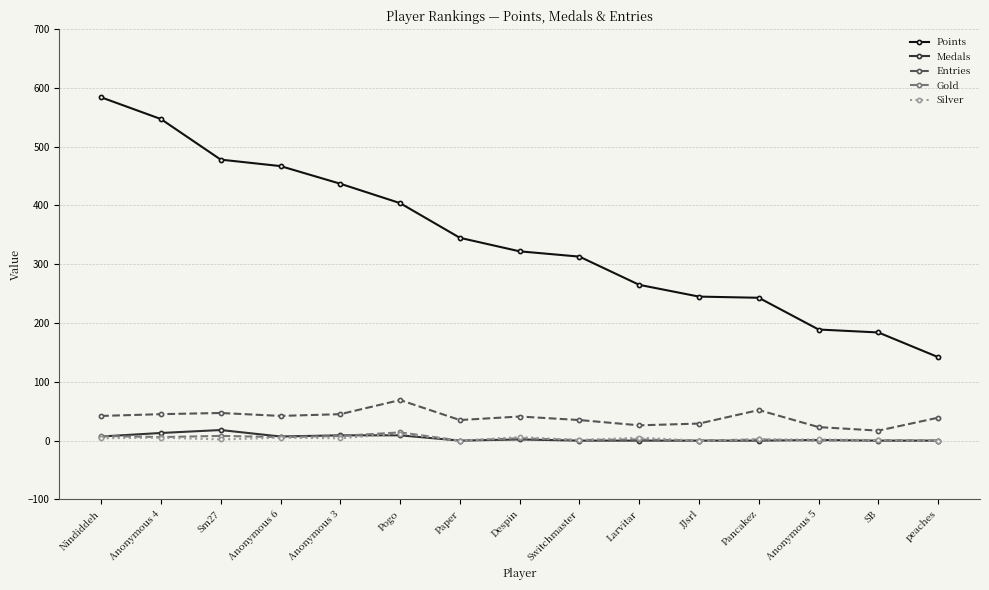

What is the label of the 7th point from the right?

Switchmaster